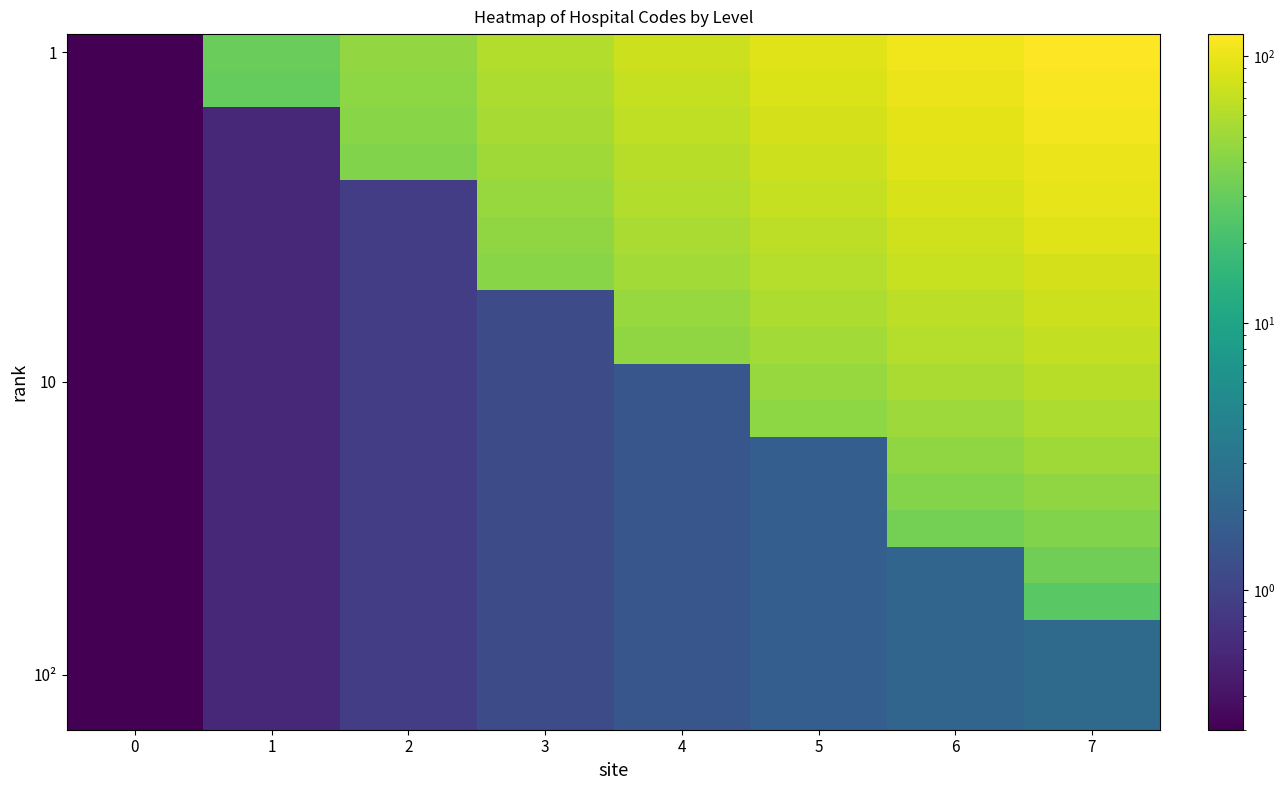

What is the difference between the highest and lowest values at 5?

89.2